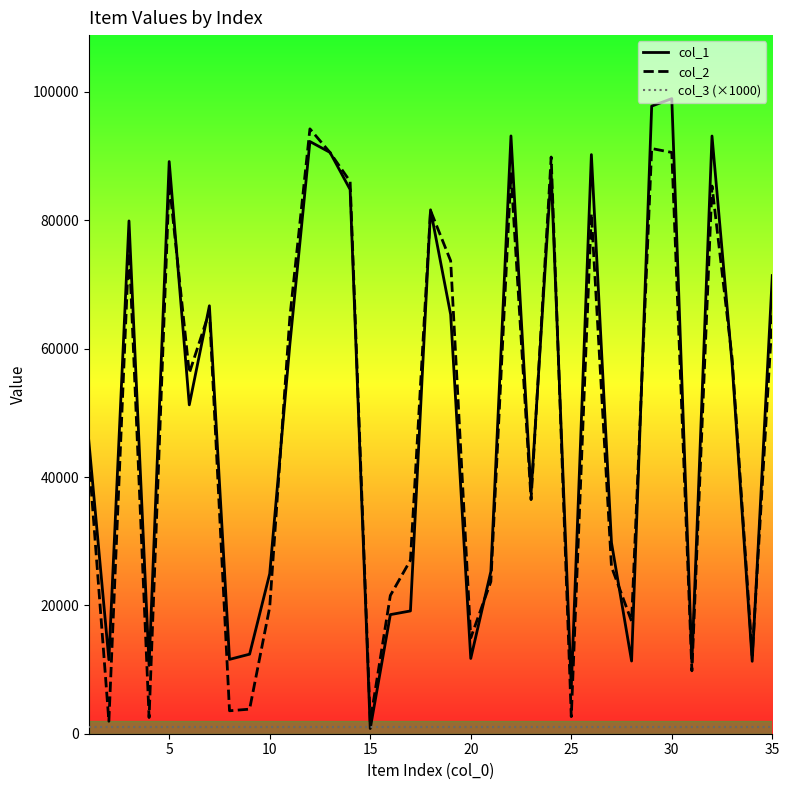

Which series has the widest spread of values?

col_1